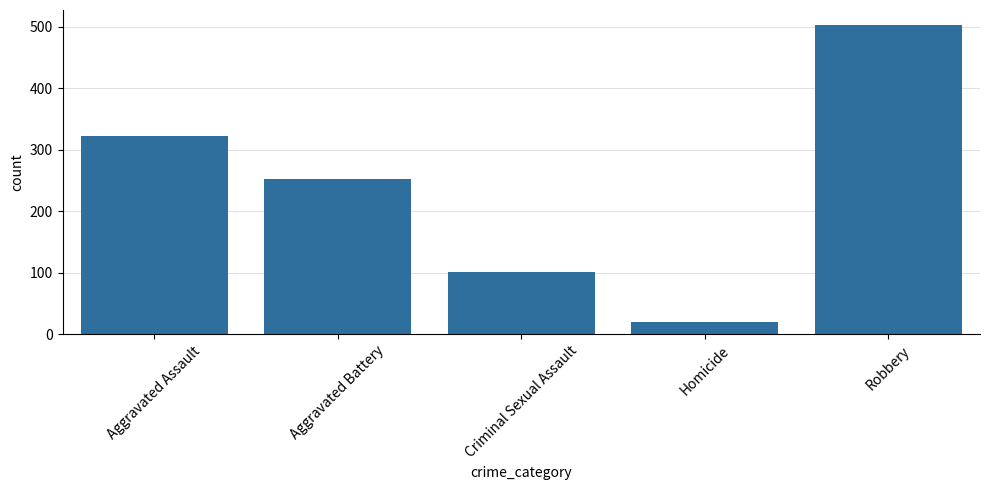

What position from the left is Aggravated Assault?

1